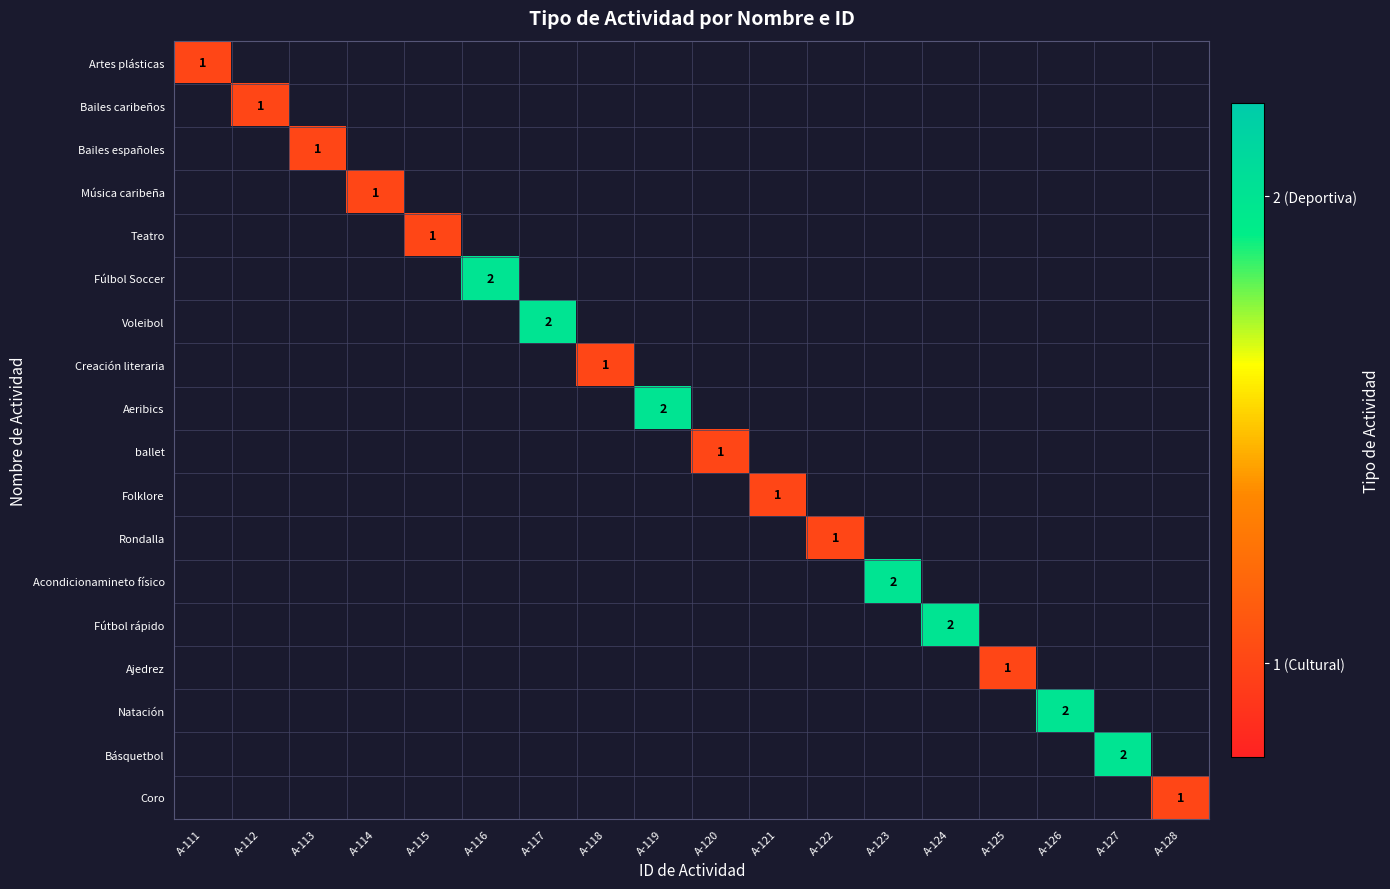

Rank the series by their maximum value, from highest to lowest.

Artes plásticas, Bailes caribeños, Bailes españoles, Música caribeña, Teatro, Fúlbol Soccer, Voleibol, Creación literaria, Aeribics, ballet, Folklore, Rondalla, Acondicionamineto físico, Fútbol rápido, Ajedrez, Natación, Básquetbol, Coro